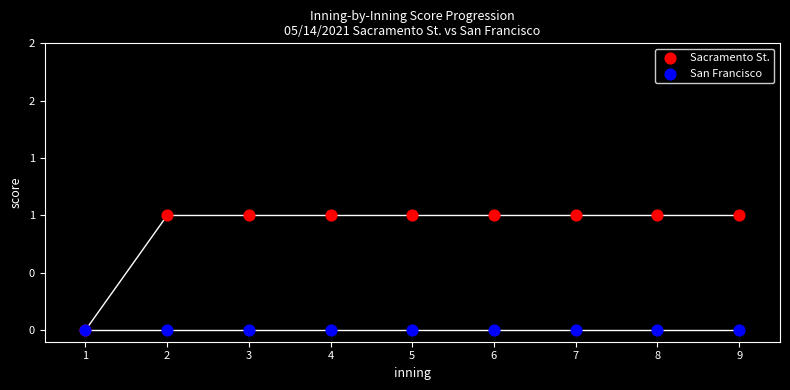

Which series has the largest Y range (max minus min)?

Sacramento St.